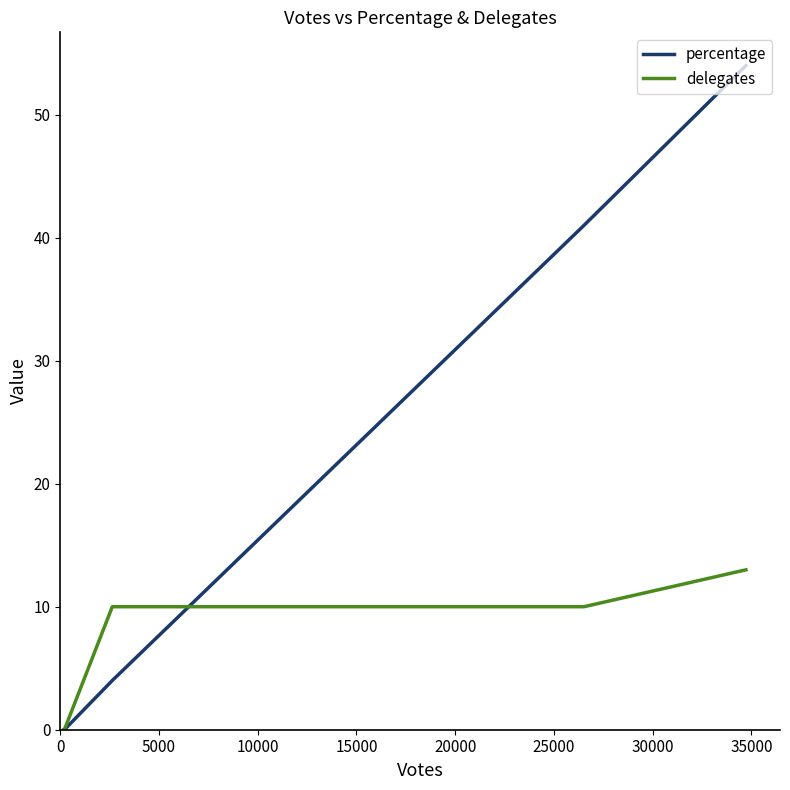

The value of delegates at 5000 is 15. True or false?

False